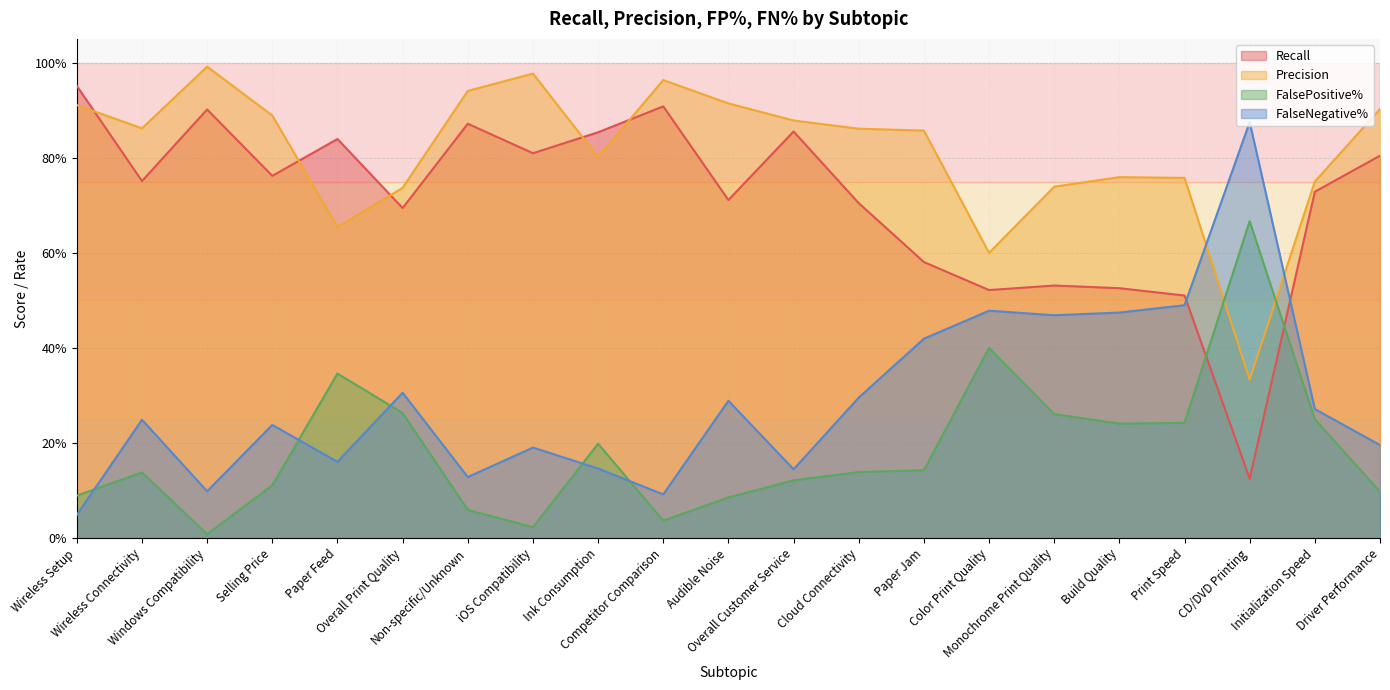

What position from the right is Audible Noise?

11